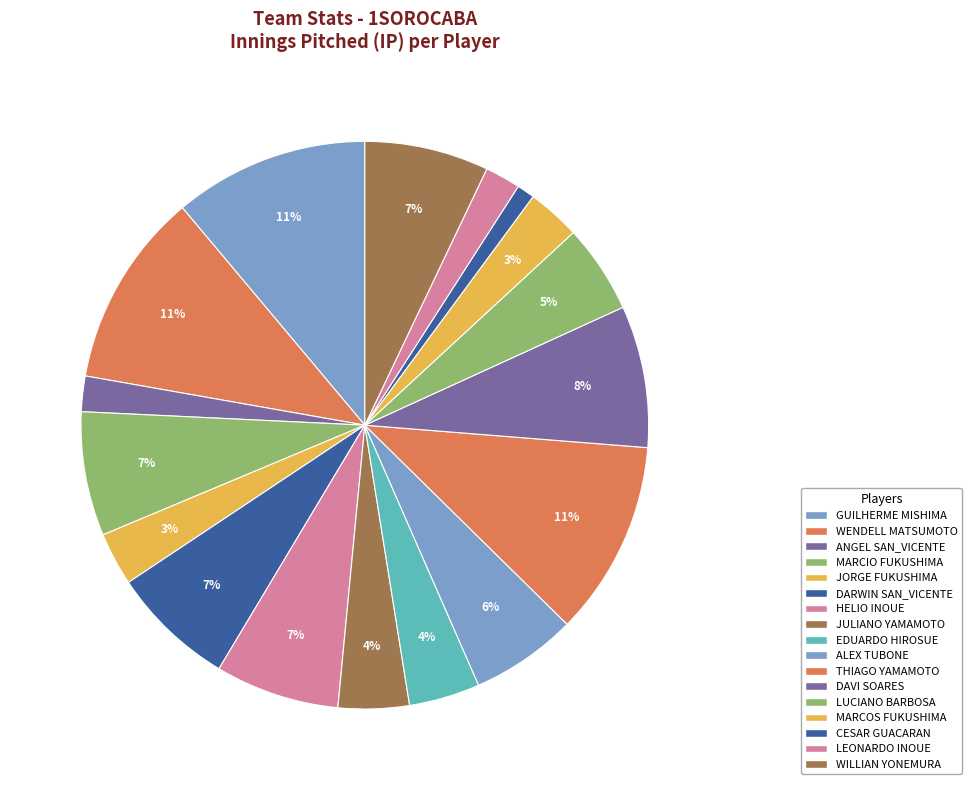

Is there any slice that represents more than half of the pie?

No